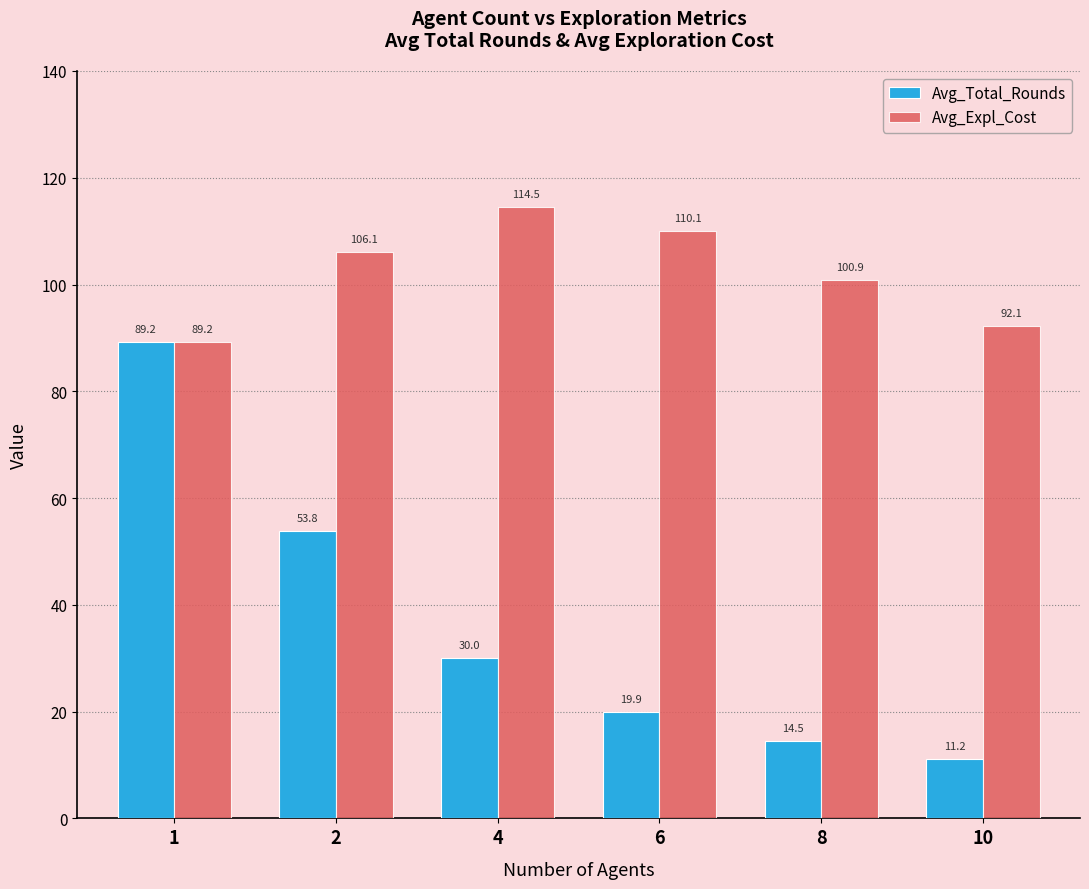

How many data points in Avg_Expl_Cost are less than 106?

3